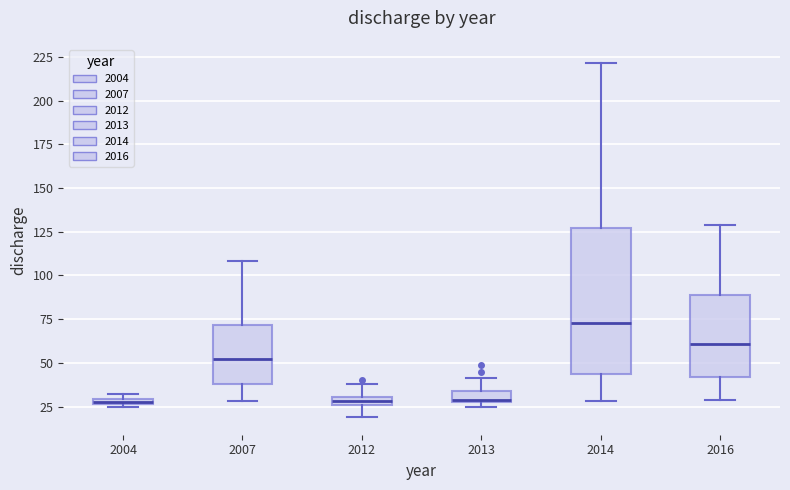

Which box has the highest median line?

2014